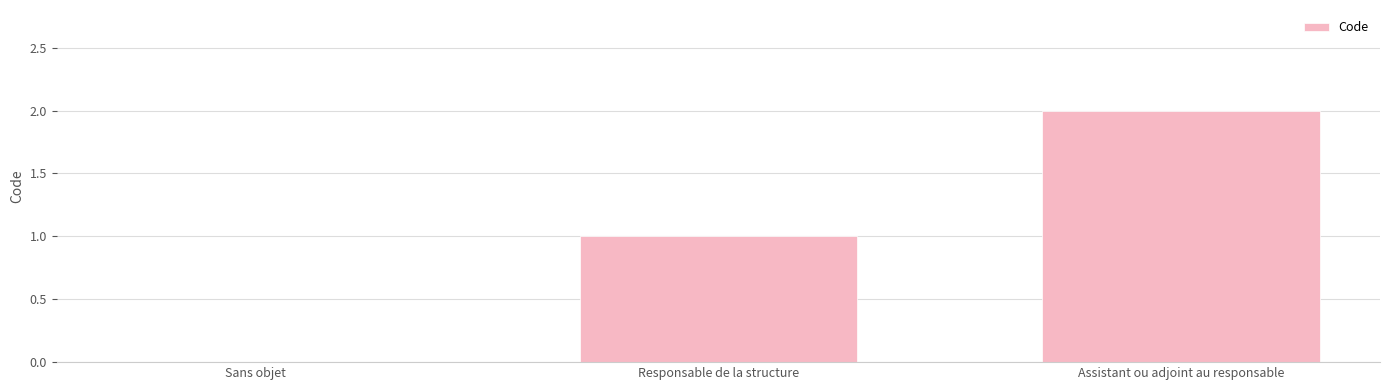

How many positive values are there?

2